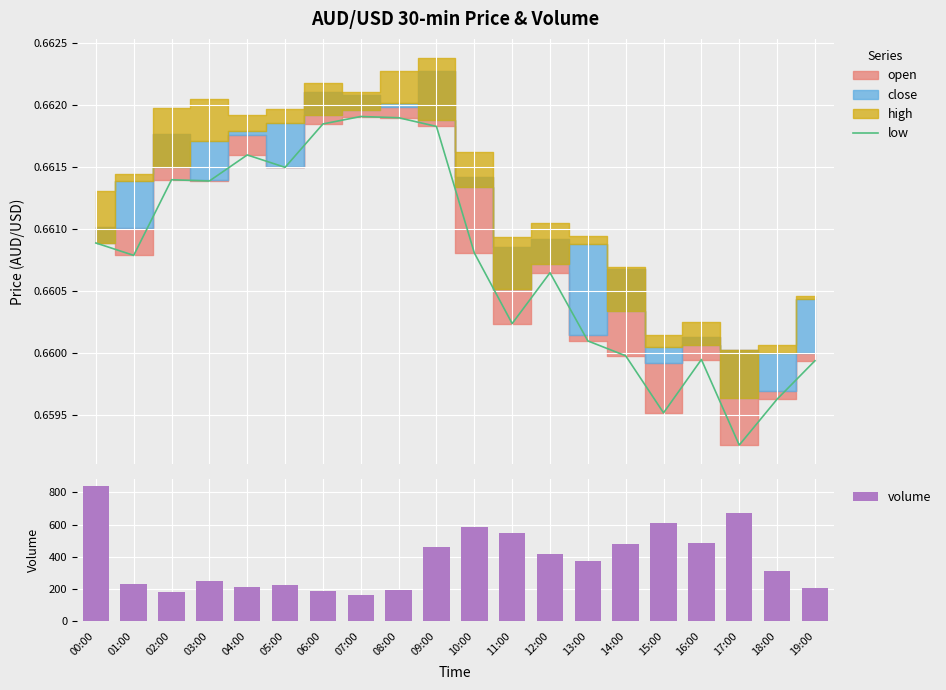

Does the chart contain any negative values?

No